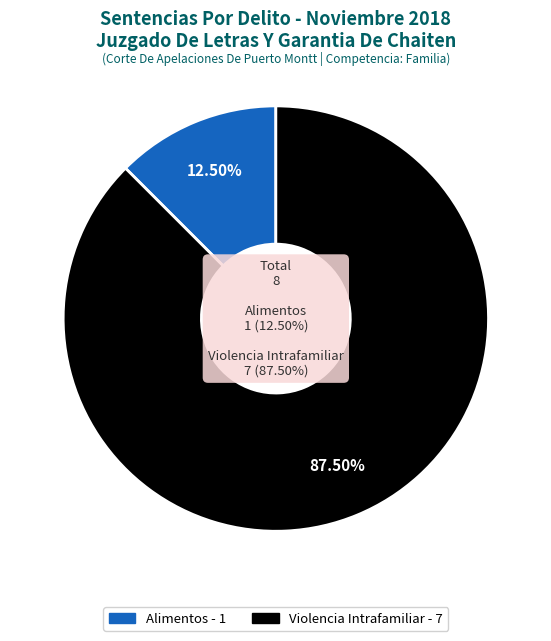

How many segments does this pie chart have?

2